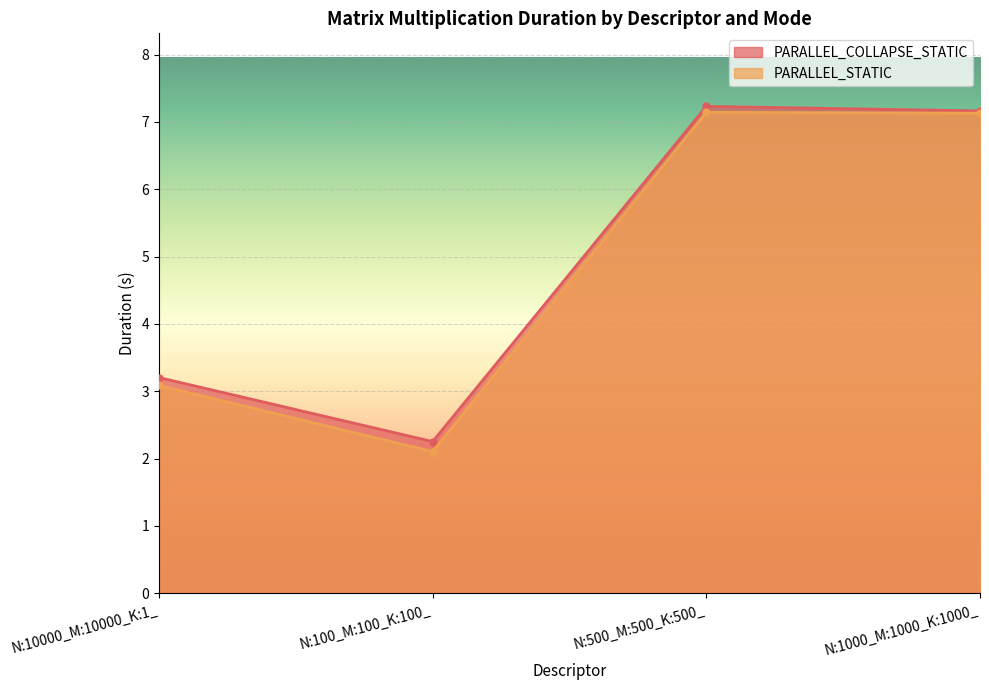

Reading left to right, extract all data points from this chart.

PARALLEL_COLLAPSE_STATIC: N:10000_M:10000_K:1_=3.2	N:100_M:100_K:100_=2.3	N:500_M:500_K:500_=7.2	N:1000_M:1000_K:1000_=7.2
PARALLEL_STATIC: N:10000_M:10000_K:1_=3.1	N:100_M:100_K:100_=2.1	N:500_M:500_K:500_=7.1	N:1000_M:1000_K:1000_=7.1